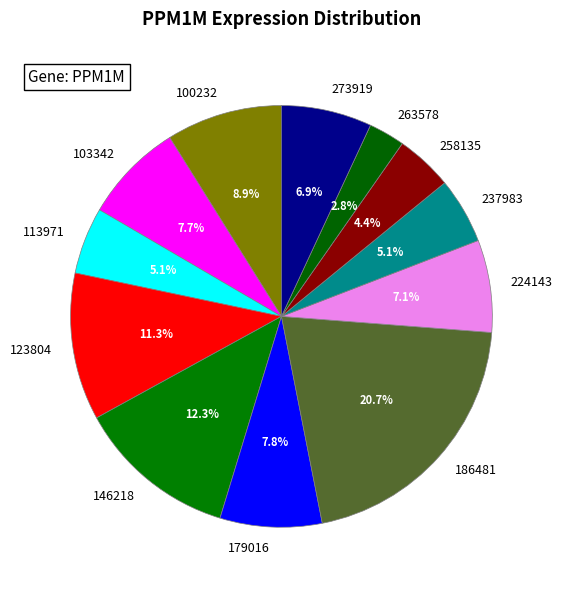

Which category has the smallest portion of the pie?

263578